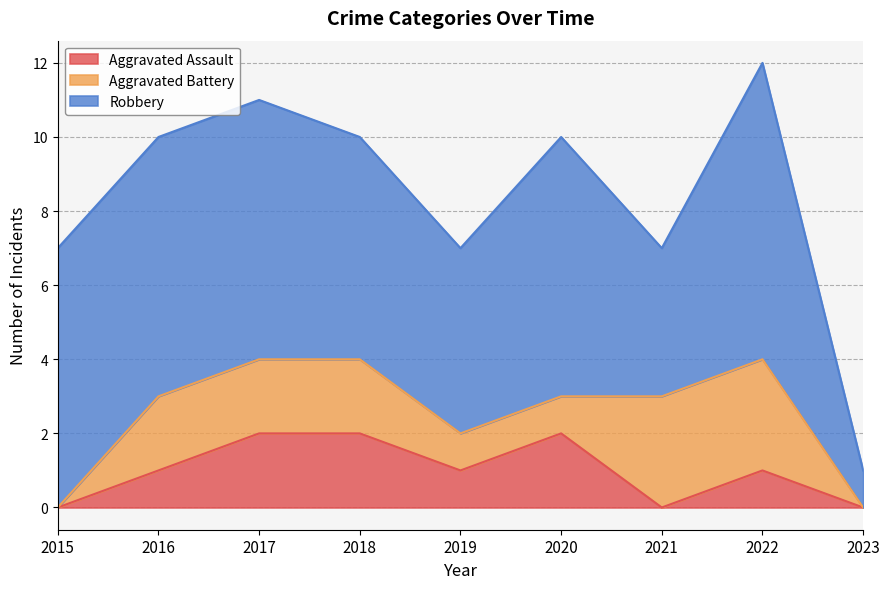

Reading right to left, what are all the values shown in this chart?

Aggravated Assault: 0	1	0	2	1	2	2	1	0
Aggravated Battery: 0	3	3	1	1	2	2	2	0
Robbery: 1	8	4	7	5	6	7	7	7